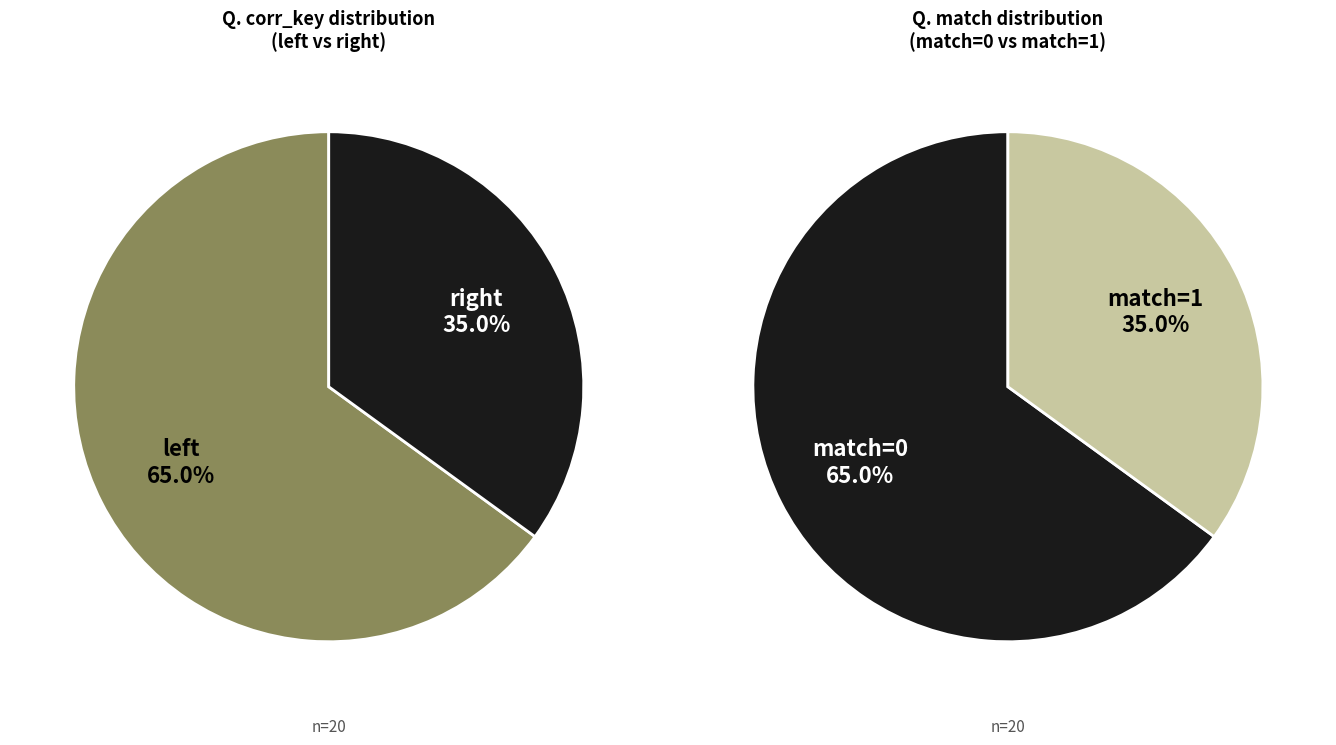

To the nearest percent, what is the difference between the largest and smallest slice percentages?

30%